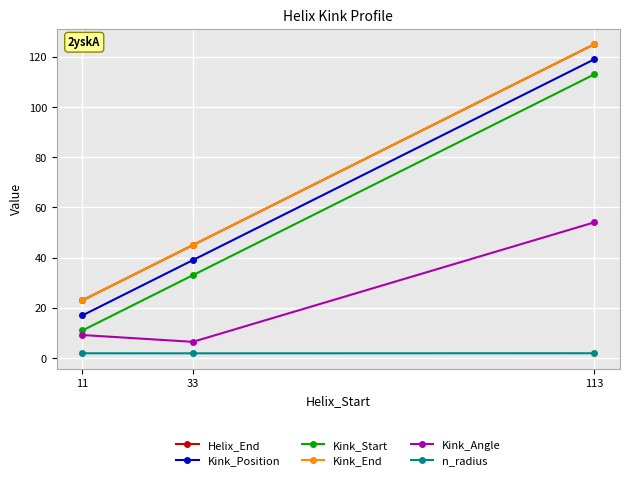

The value of Kink_Angle at 33 is 6.5. True or false?

True